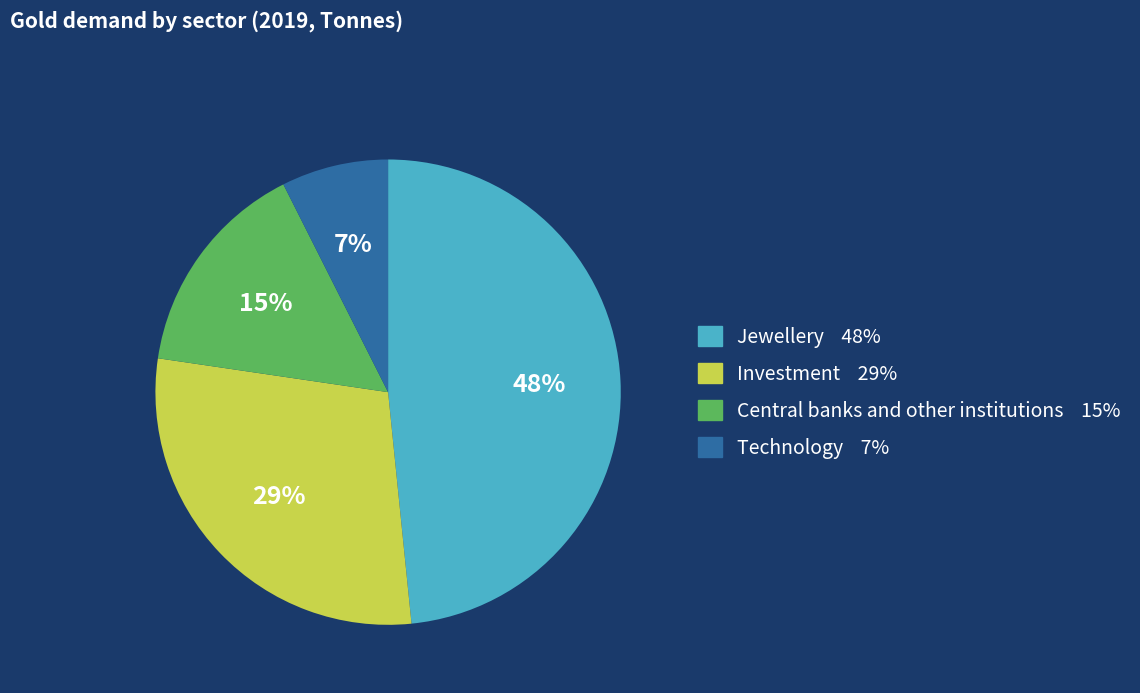

Rank the categories by value from highest to lowest.

Jewellery, Investment, Central banks and other institutions, Technology